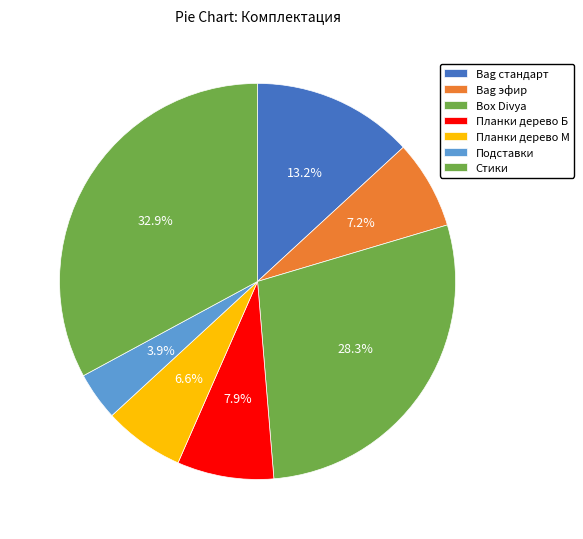

How many slices are in this pie chart?

7